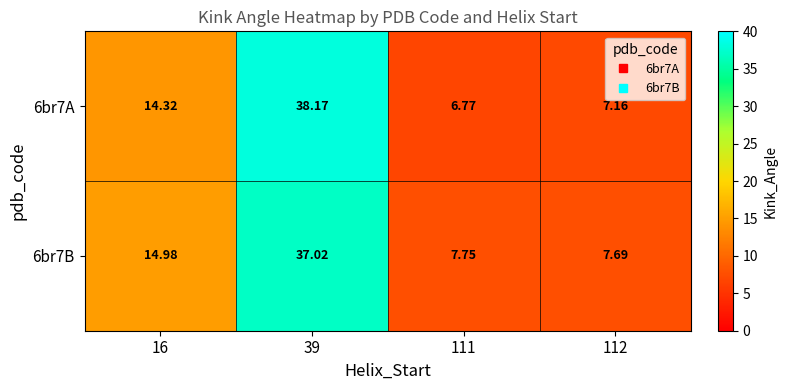

How many values in the 6br7A series are below 14?

2